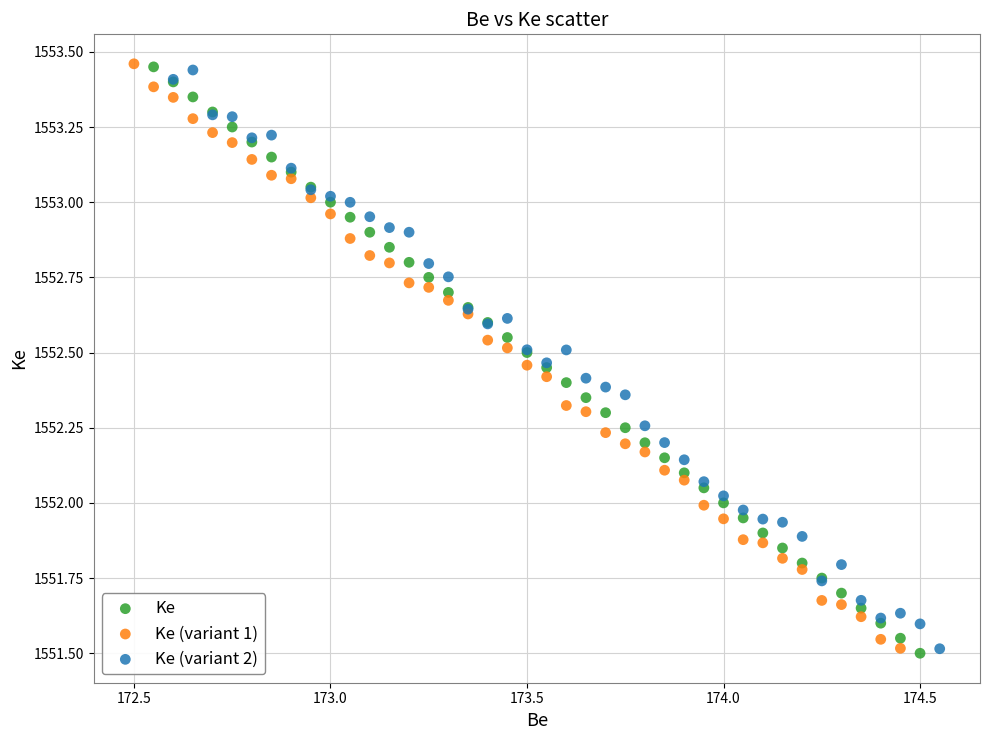

Which series has the widest spread of Y values?

Ke